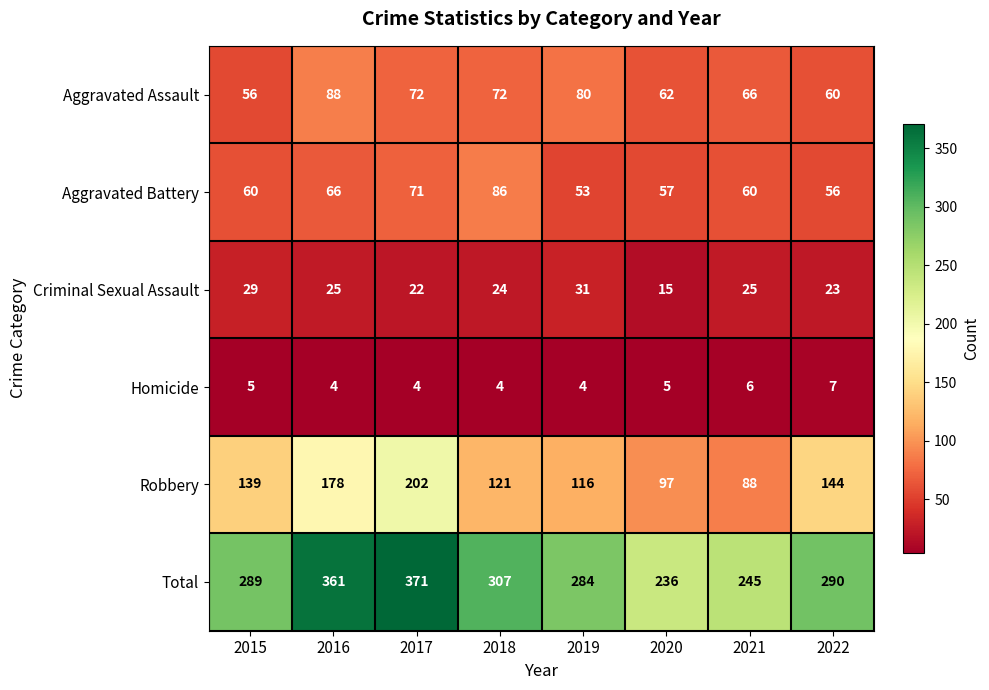

Which series has the widest spread of values?

Total